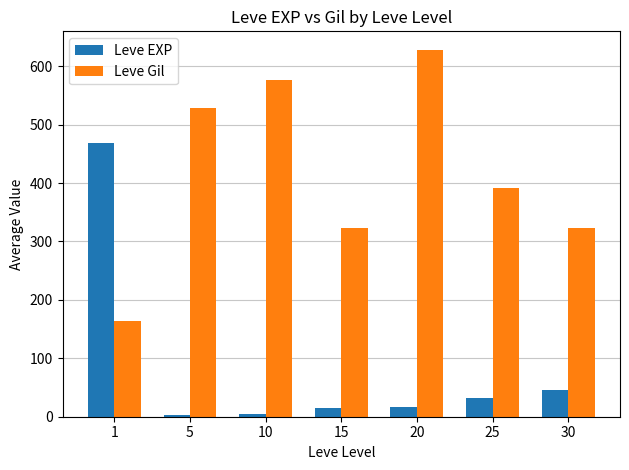

What are all the series names shown in the legend?

Leve EXP, Leve Gil